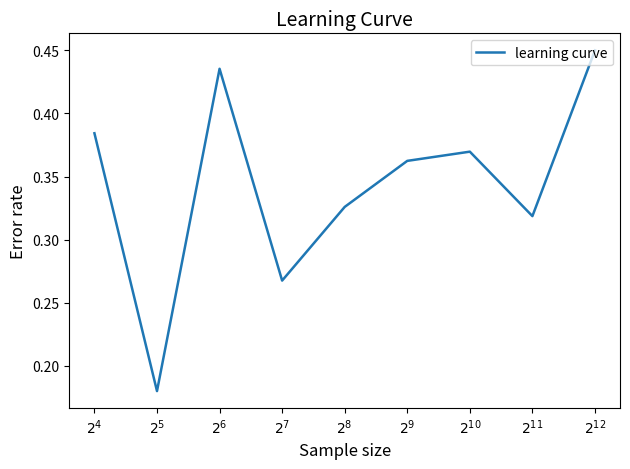

How many lines are shown in the chart?

1